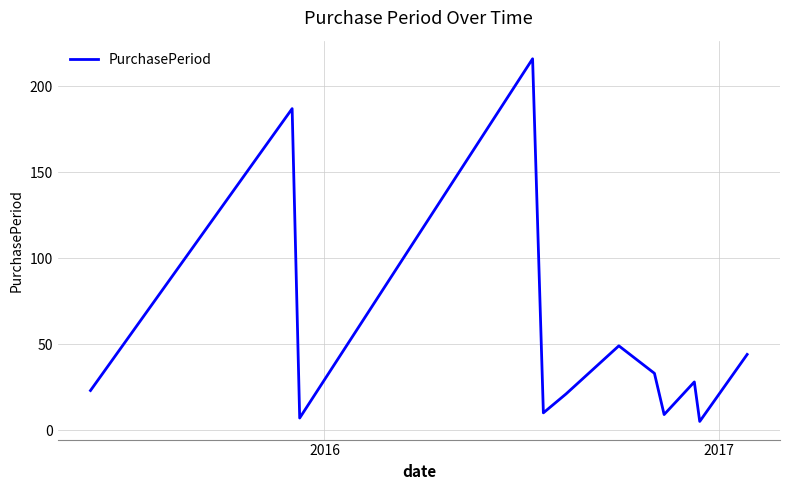

Count the number of data series in this chart.

1